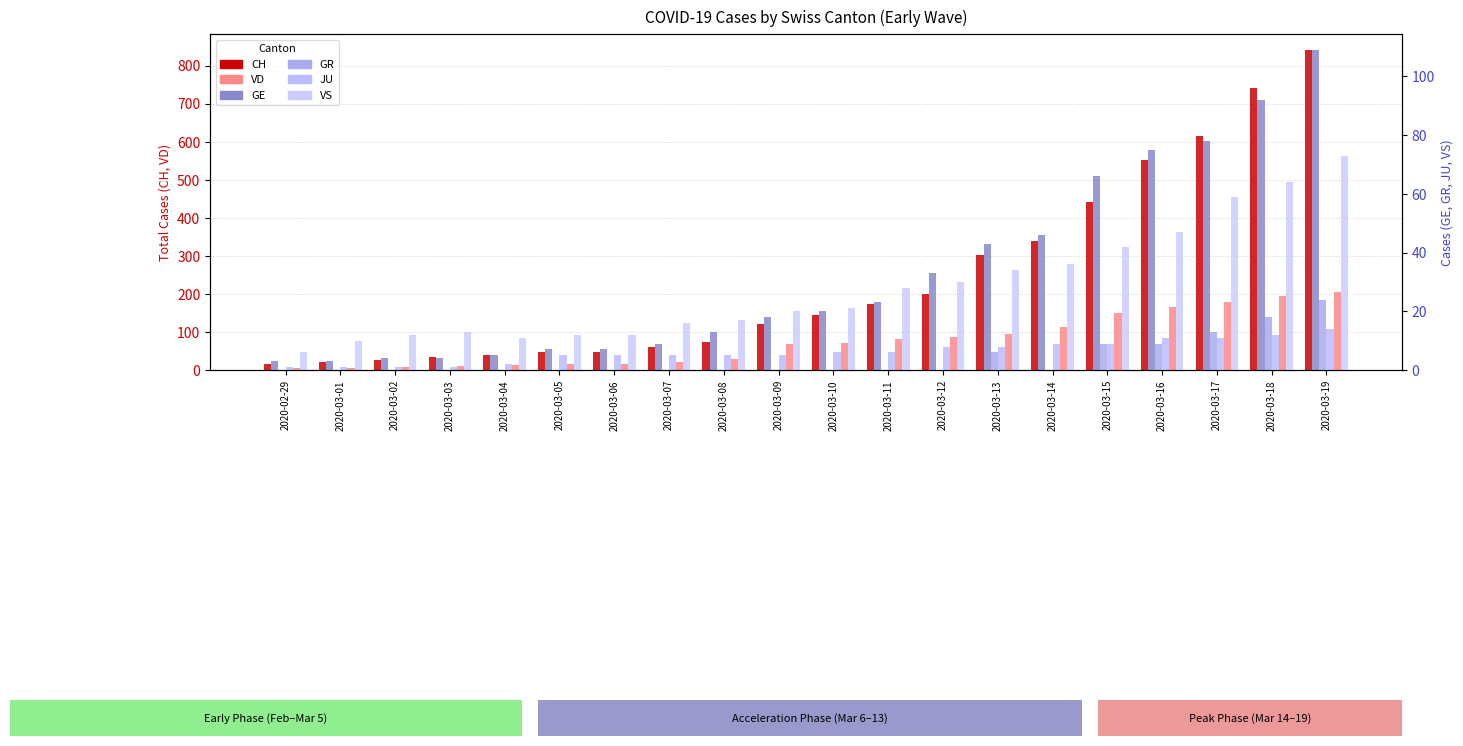

True or false: VD has a value of 27 at 2020-03-09.

False